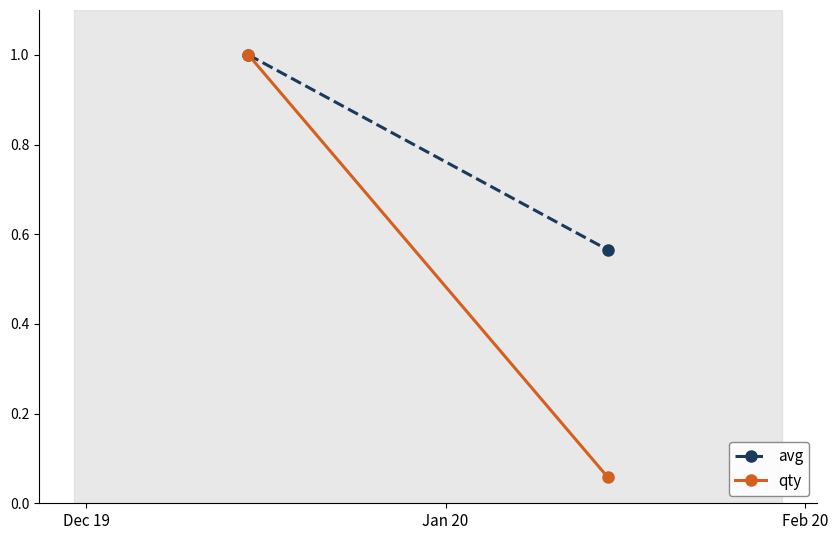

What is the sum of all qty values?

1.1